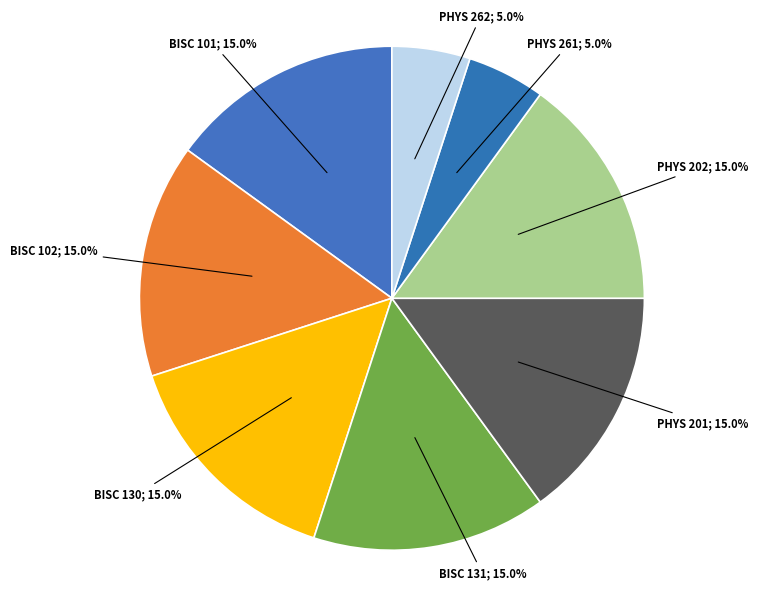

What portion of the pie excludes PHYS 202?

85.0%